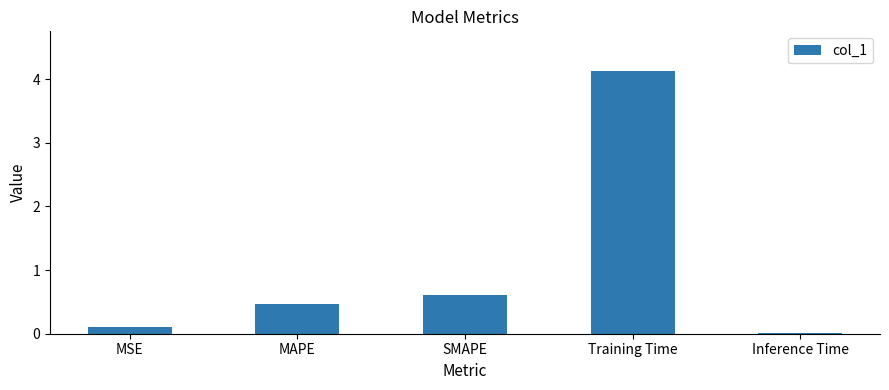

What is the label of the 4th bar from the left?

Training Time